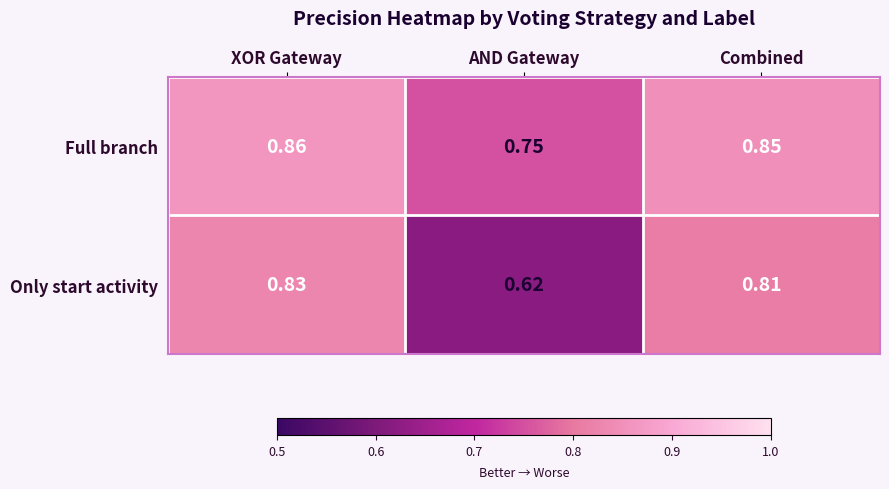

Which label corresponds to the largest value in the chart?

XOR Gateway